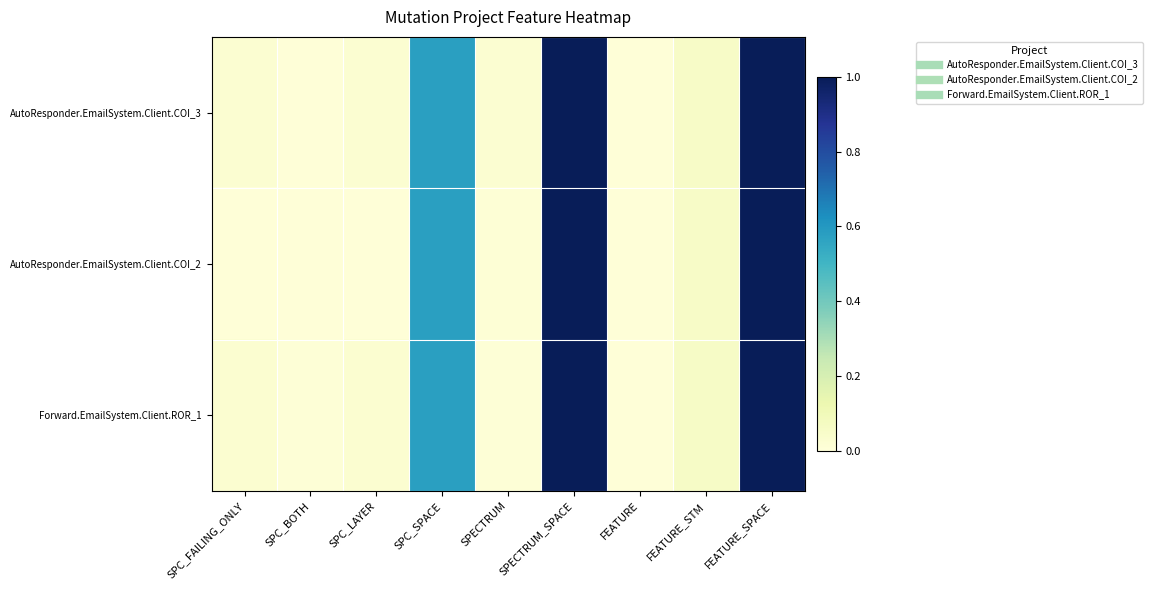

Reading left to right, what are all the values shown in this chart?

AutoResponder.EmailSystem.Client.COI_3: SPC_FAILING_ONLY=0.0	SPC_BOTH=0.0	SPC_LAYER=0.0	SPC_SPACE=0.6	SPECTRUM=0.0	SPECTRUM_SPACE=1.0	FEATURE=0.0	FEATURE_STM=0.1	FEATURE_SPACE=1.0
AutoResponder.EmailSystem.Client.COI_2: SPC_FAILING_ONLY=0.0	SPC_BOTH=0.0	SPC_LAYER=0.0	SPC_SPACE=0.6	SPECTRUM=0.0	SPECTRUM_SPACE=1.0	FEATURE=0.0	FEATURE_STM=0.1	FEATURE_SPACE=1.0
Forward.EmailSystem.Client.ROR_1: SPC_FAILING_ONLY=0.0	SPC_BOTH=0.0	SPC_LAYER=0.0	SPC_SPACE=0.6	SPECTRUM=0.0	SPECTRUM_SPACE=1.0	FEATURE=0.0	FEATURE_STM=0.1	FEATURE_SPACE=1.0